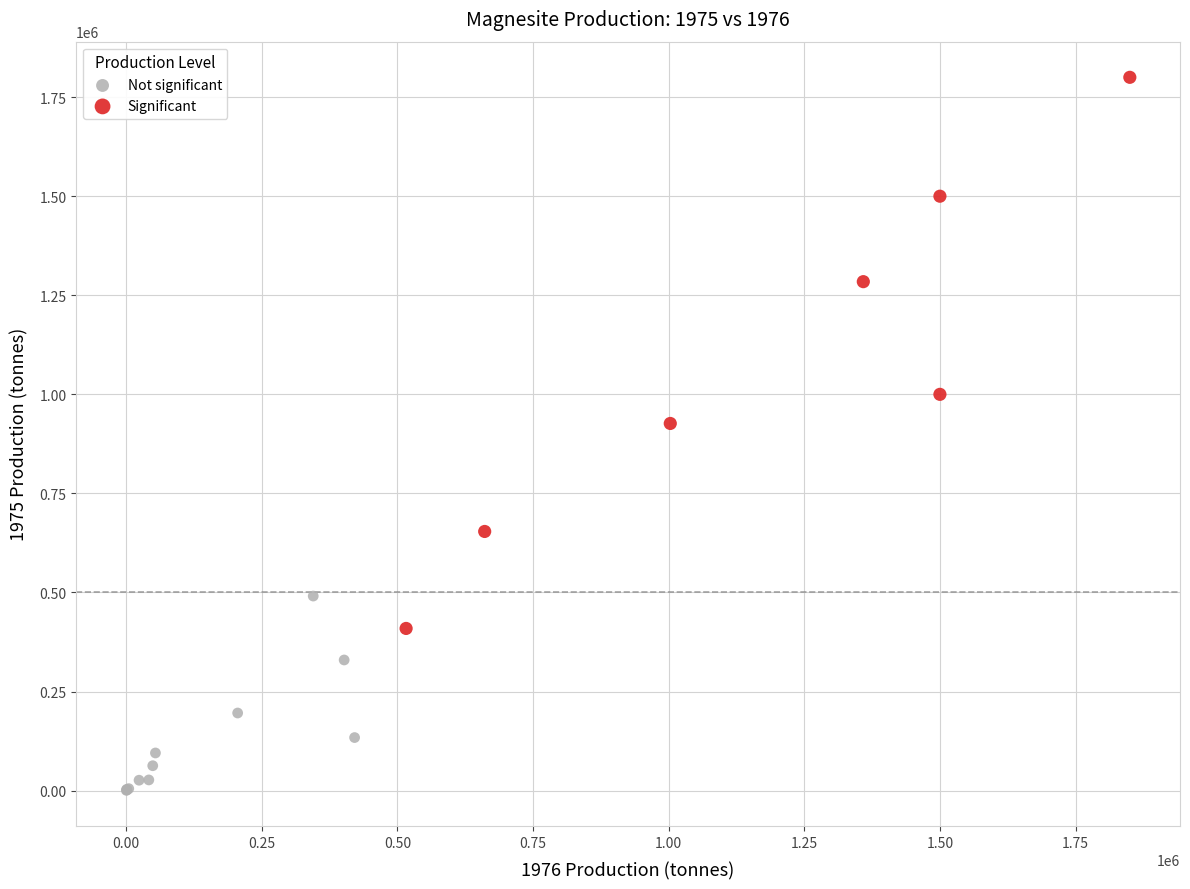

Which series has the widest spread of Y values?

Significant